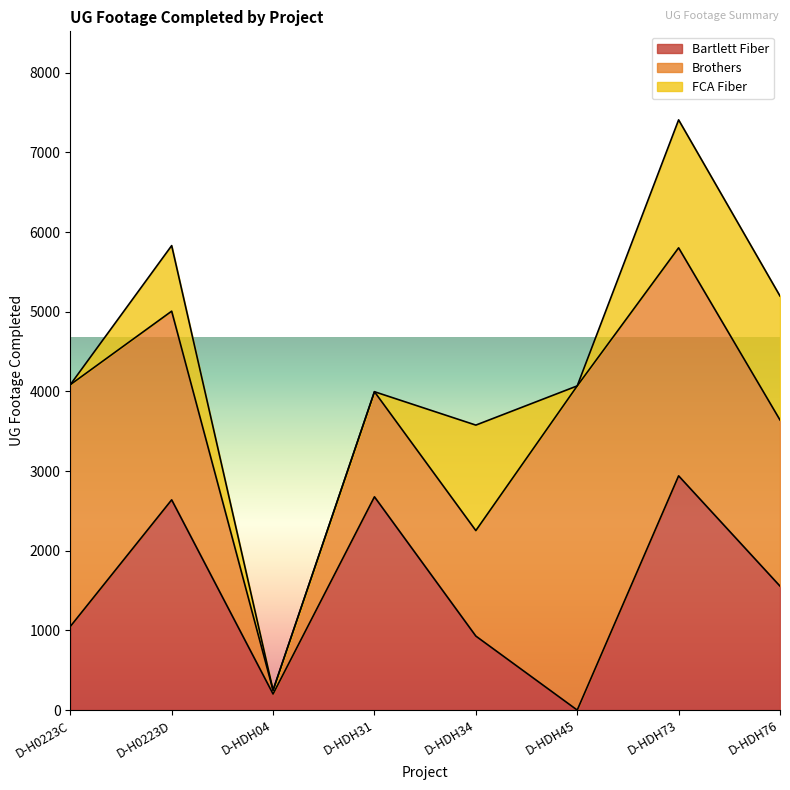

How many intersections are there between FCA Fiber and Brothers?

2